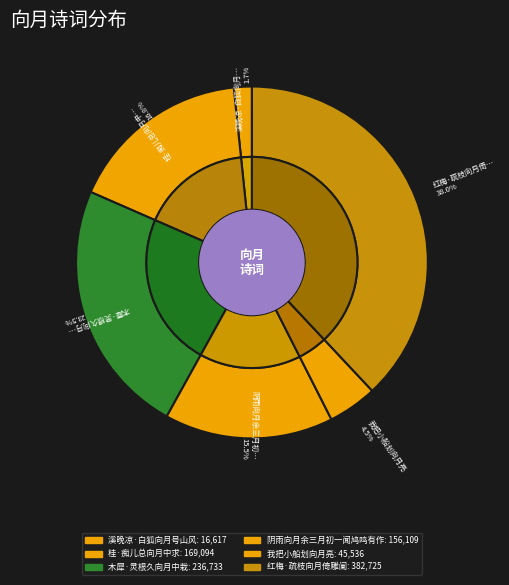

To the nearest percent, what portion does 红梅·疏枝向月倚雕阑 represent?

38%